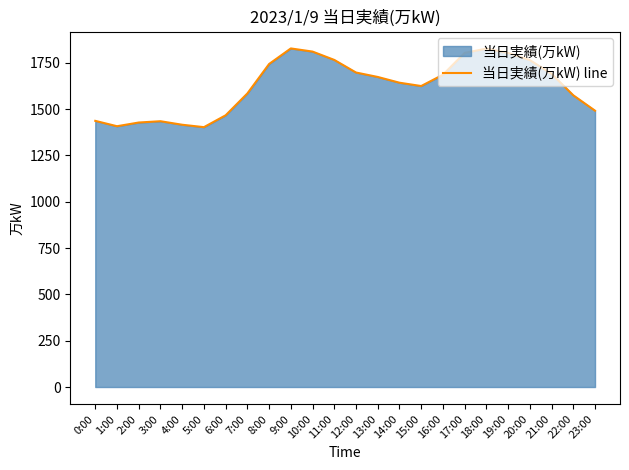

How many points are higher than both their immediate neighbors (excluding endpoints)?

3